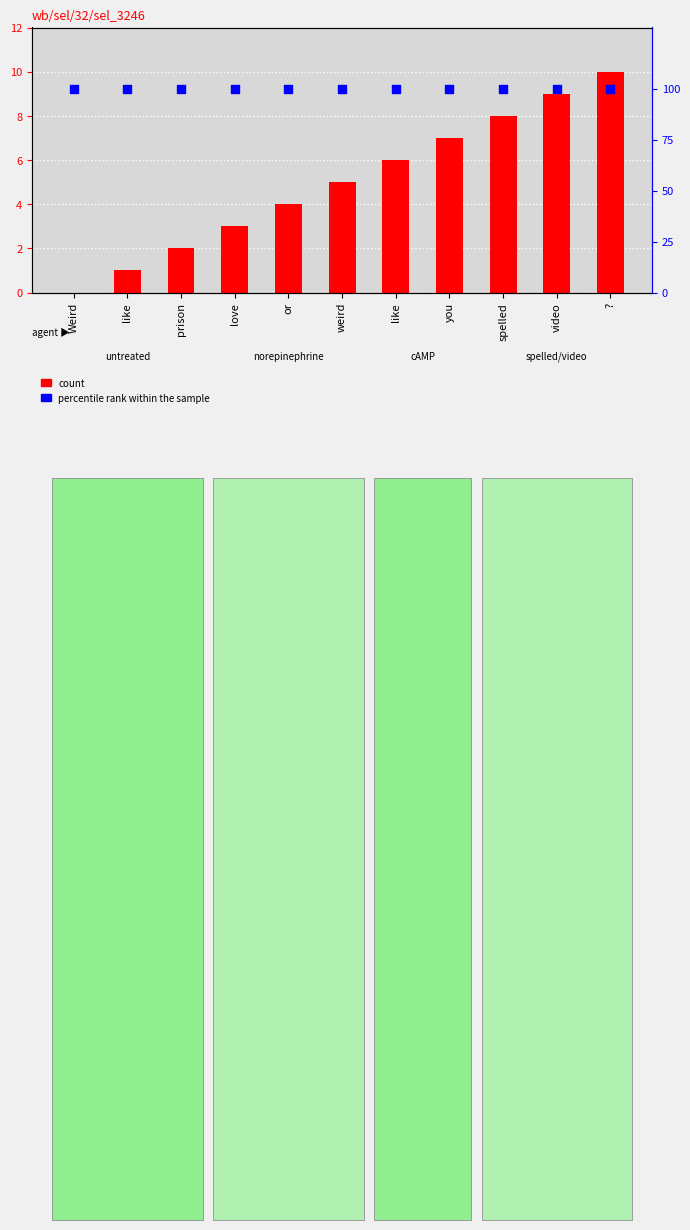

At how many categories does at least one series exceed 86?

11